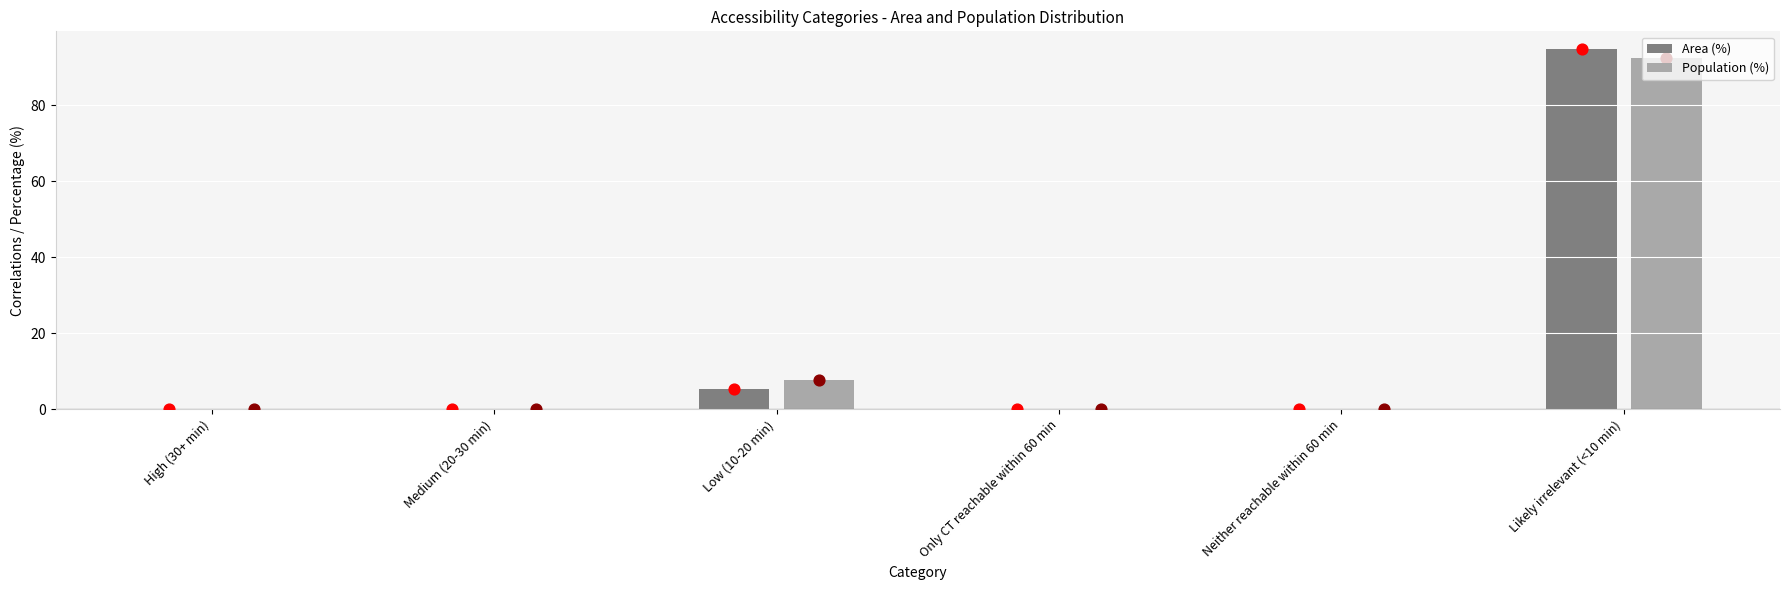

What are all the series names shown in the legend?

Area (%), Population (%)